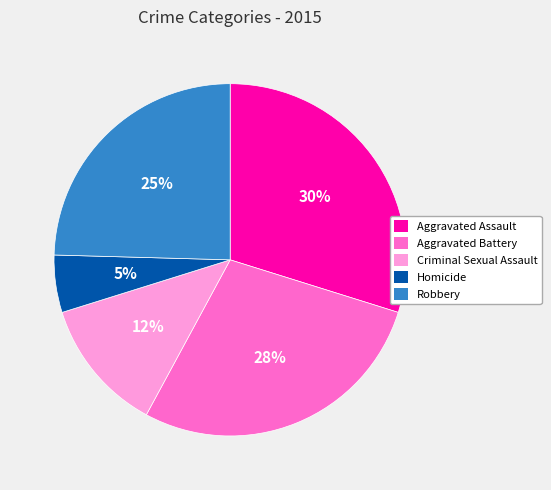

Do Robbery and Aggravated Assault together represent more than half of the pie?

Yes